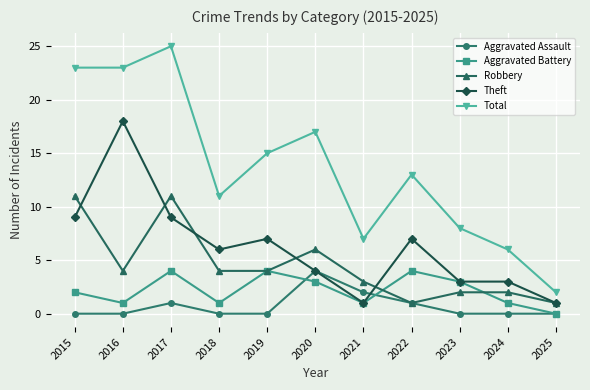

At which category does Aggravated Assault reach its first local peak?

2017